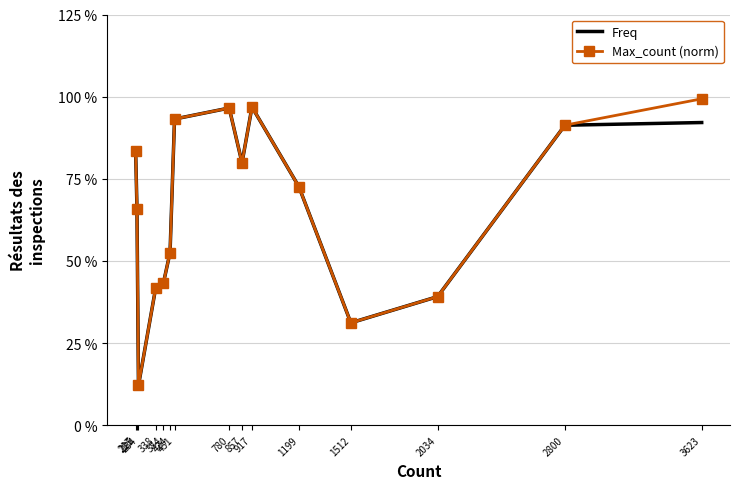

True or false: Freq and Max_count (norm) intersect in this chart.

False